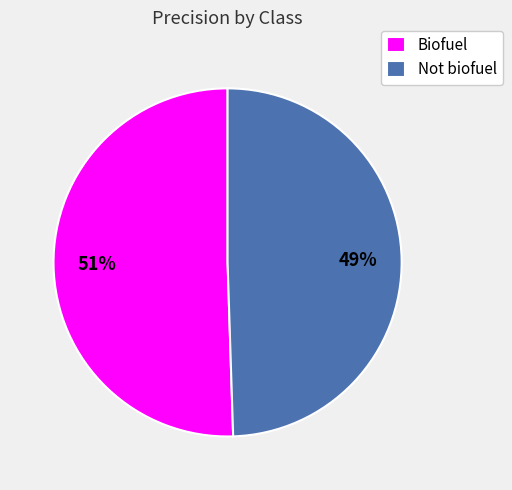

The Not biofuel slice represents 49% of the pie. True or false?

True